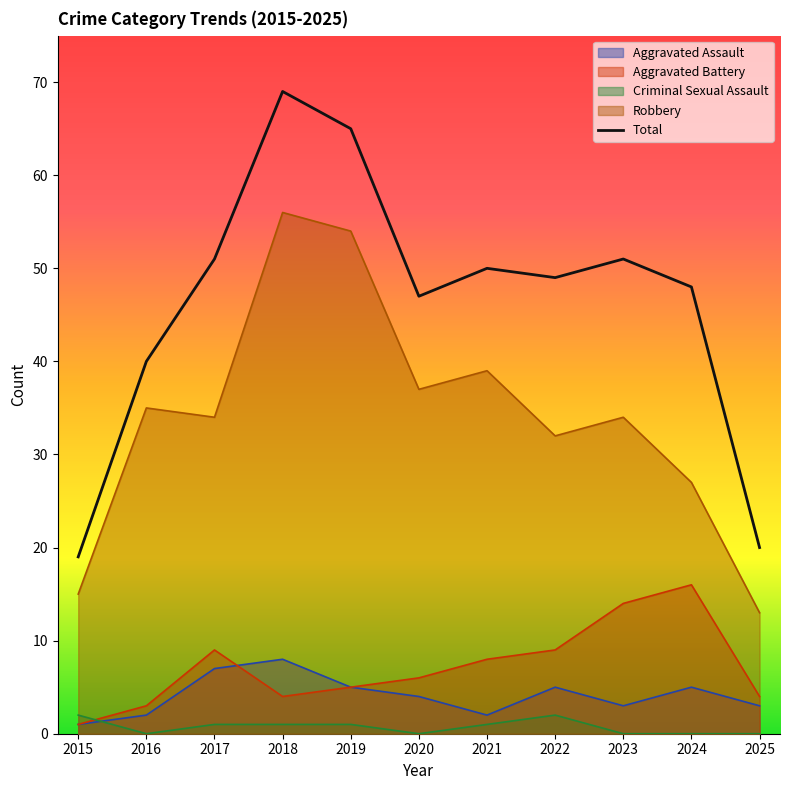

List the labels in order of value, largest first.

2018, 2019, 2017, 2023, 2021, 2022, 2024, 2020, 2016, 2025, 2015